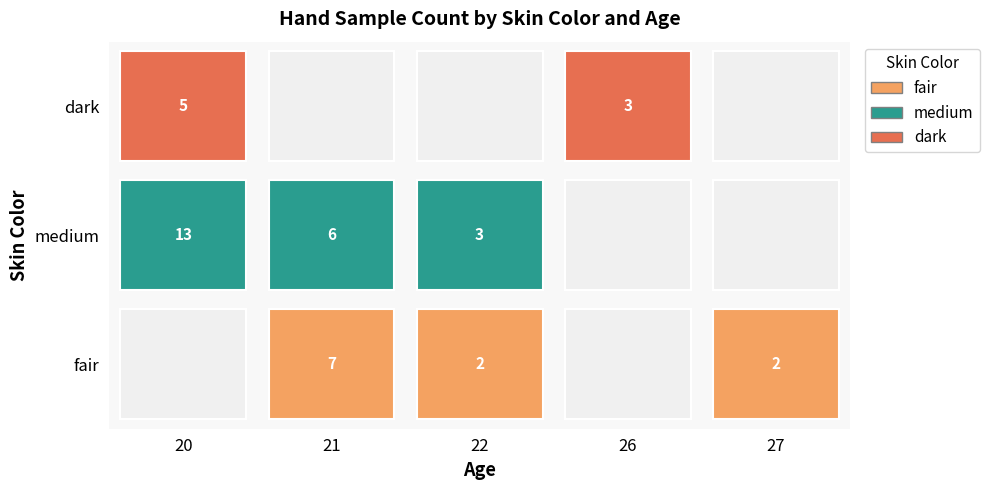

How many series are shown in this chart?

3